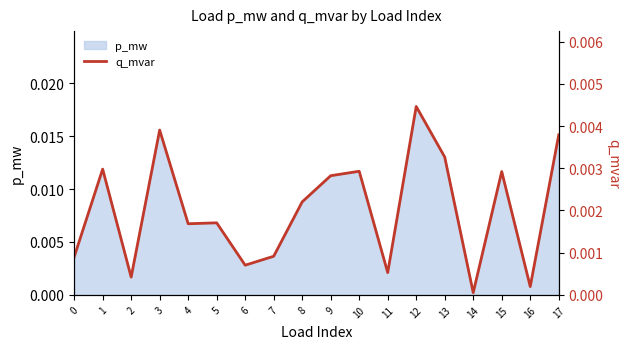

Rank the categories by value from highest to lowest.

12, 3, 17, 13, 1, 10, 15, 9, 8, 5, 4, 7, 0, 6, 11, 2, 16, 14